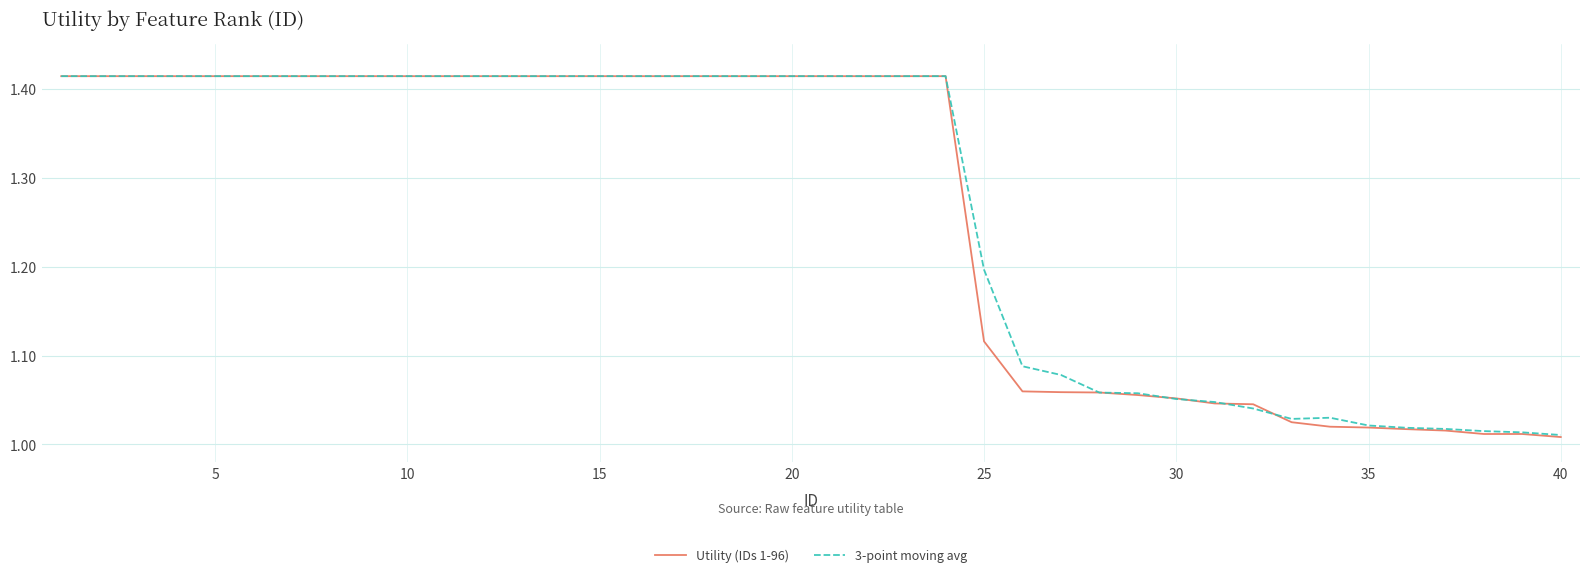

True or false: Utility (IDs 1-96) and 3-point moving avg intersect in this chart.

True